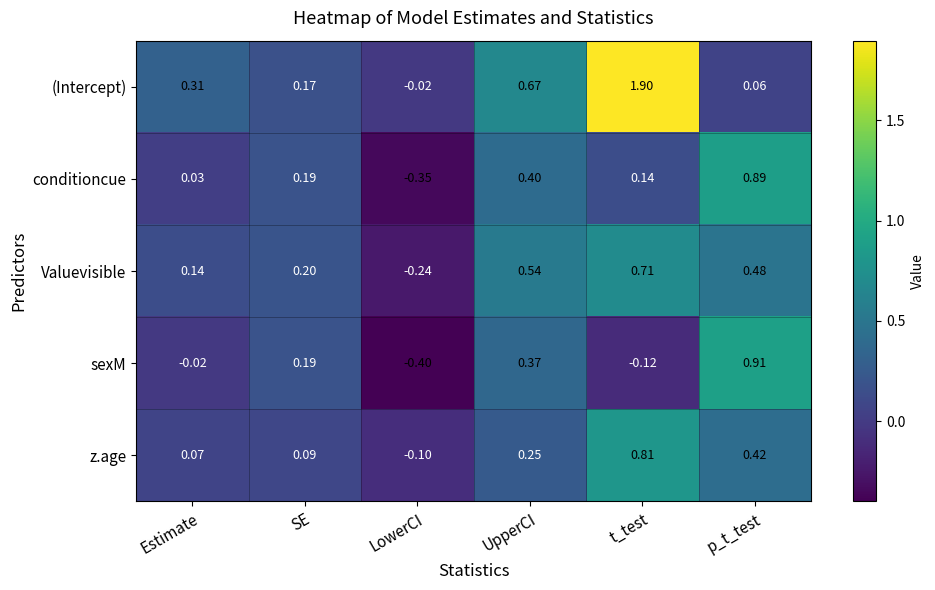

Which series has the largest range (max minus min)?

(Intercept)